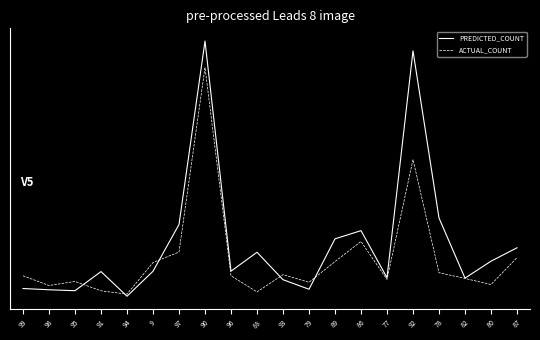

What are all the series names shown in the legend?

PREDICTED_COUNT, ACTUAL_COUNT